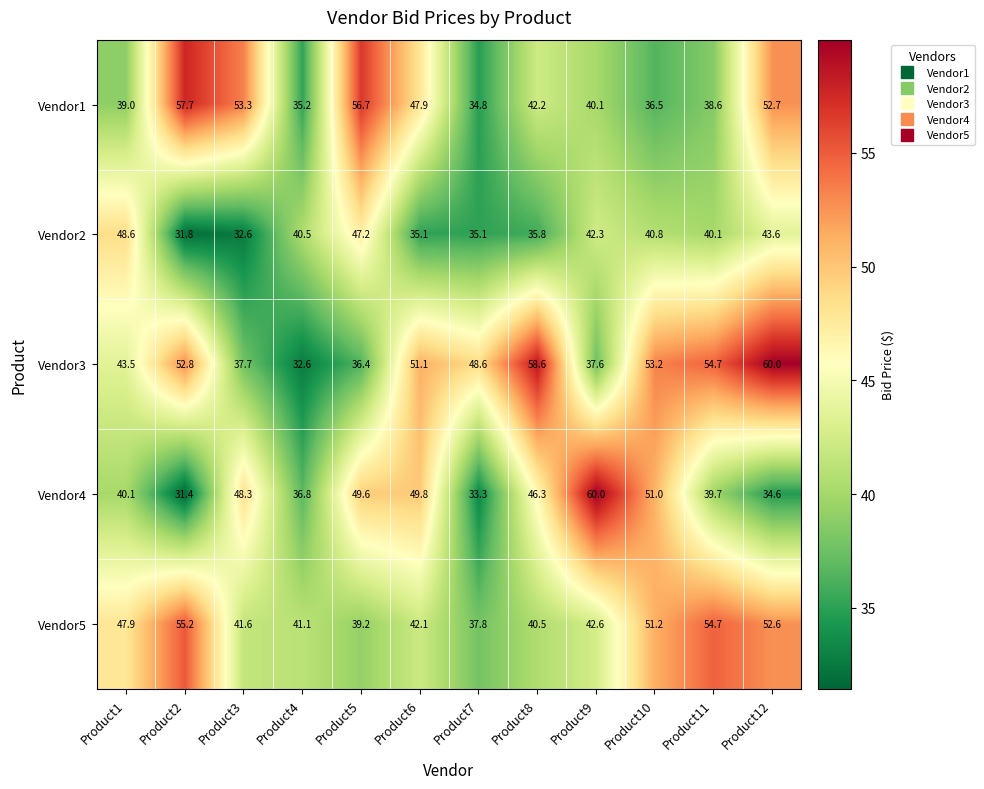

What is the average value of the Vendor4 series?

43.4